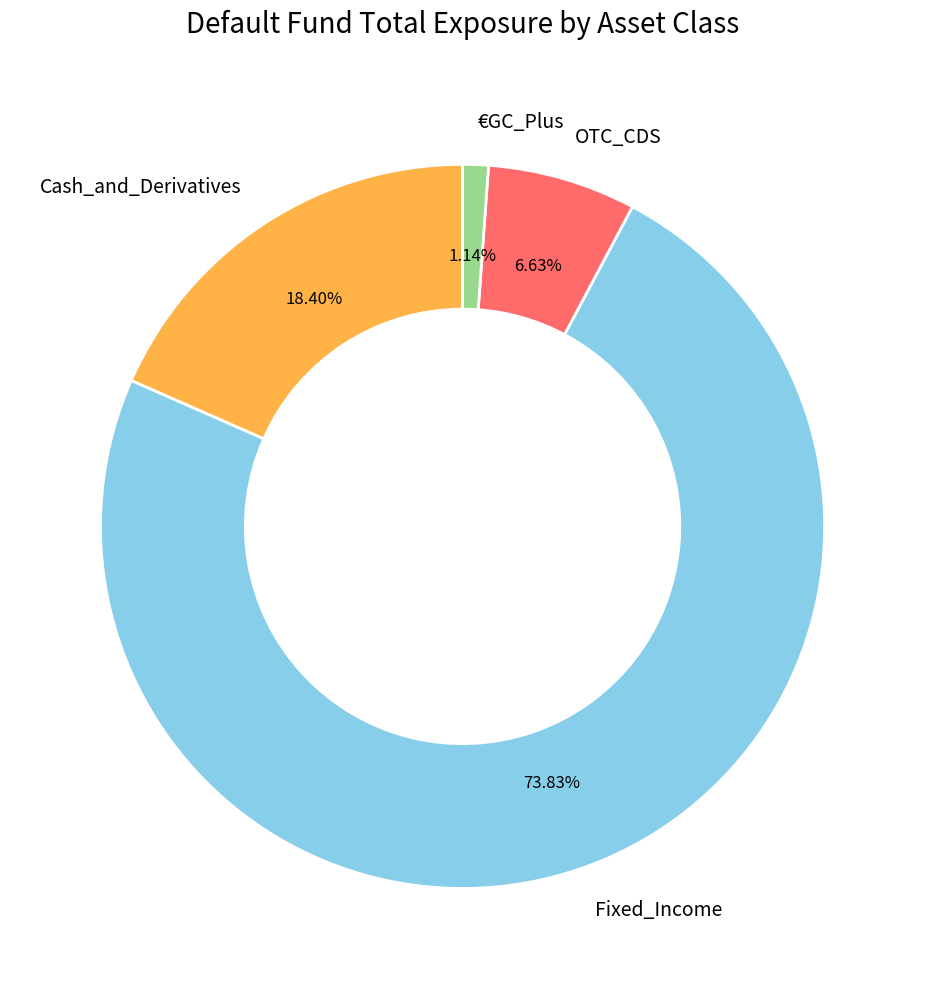

Which slice represents more than half of the pie?

Fixed_Income